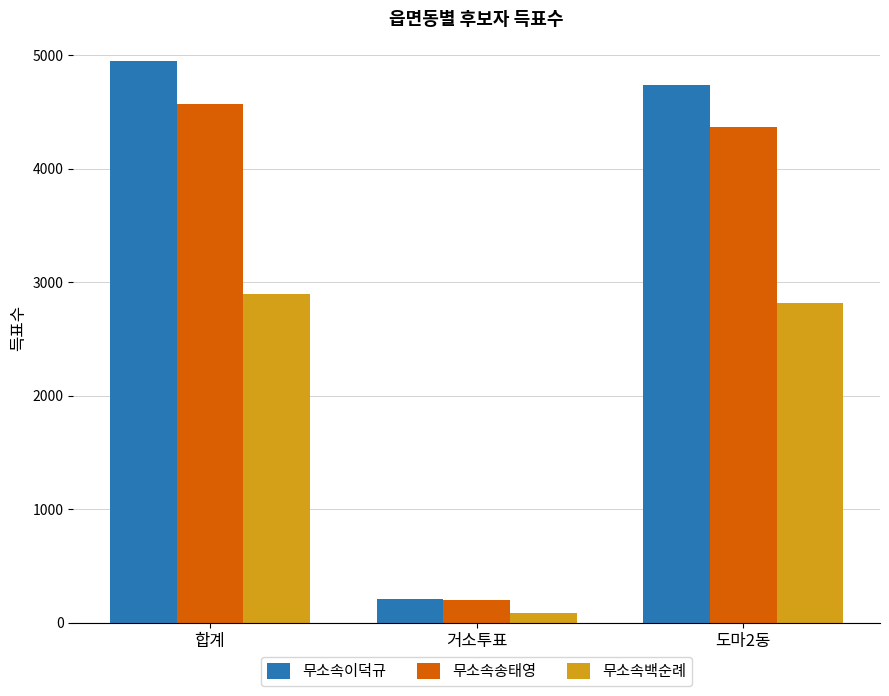

What is the difference between the 무소속백순례 values at 합계 and 도마2동?

83